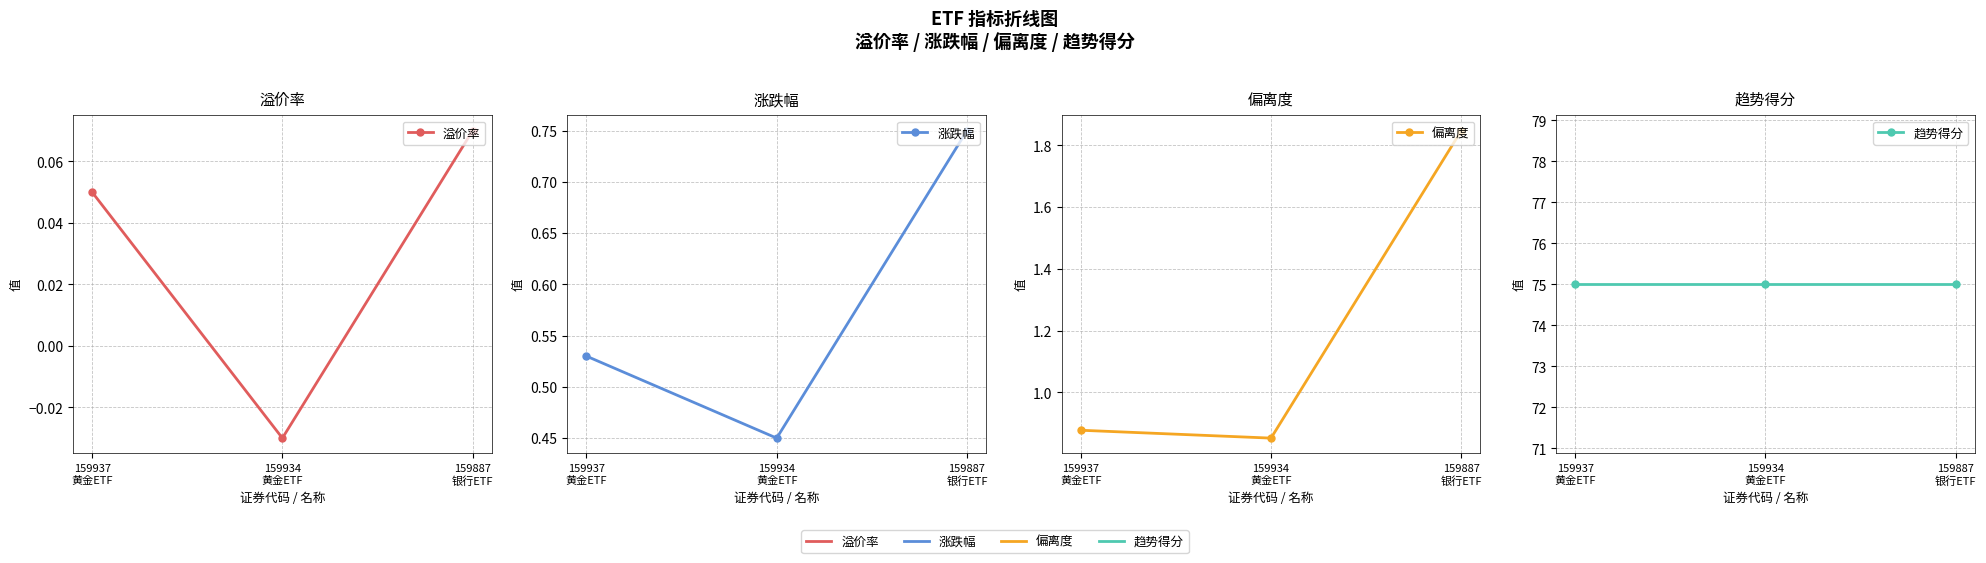

Reading left to right, what are all the values shown in this chart?

溢价率: 0.1	-0.0	0.1
涨跌幅: 0.5	0.5	0.8
偏离度: 0.9	0.9	1.8
趋势得分: 75.0	75.0	75.0